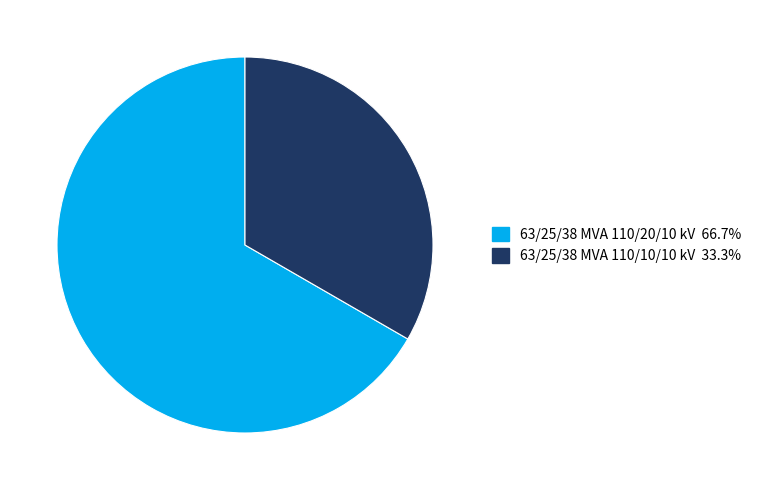

Count the number of slices in the pie.

2